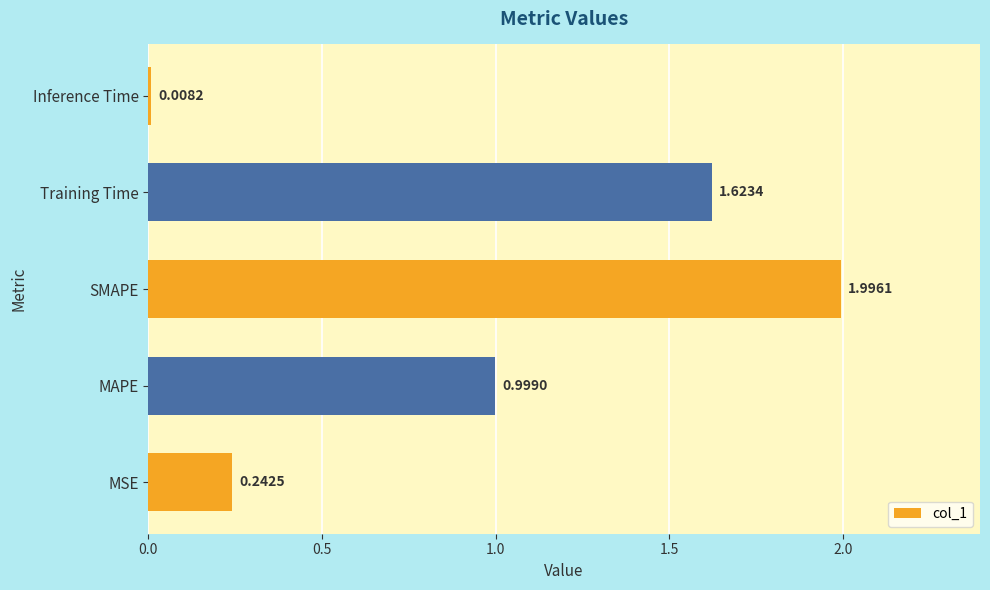

What is the sum of the values at Training Time and SMAPE?

3.6